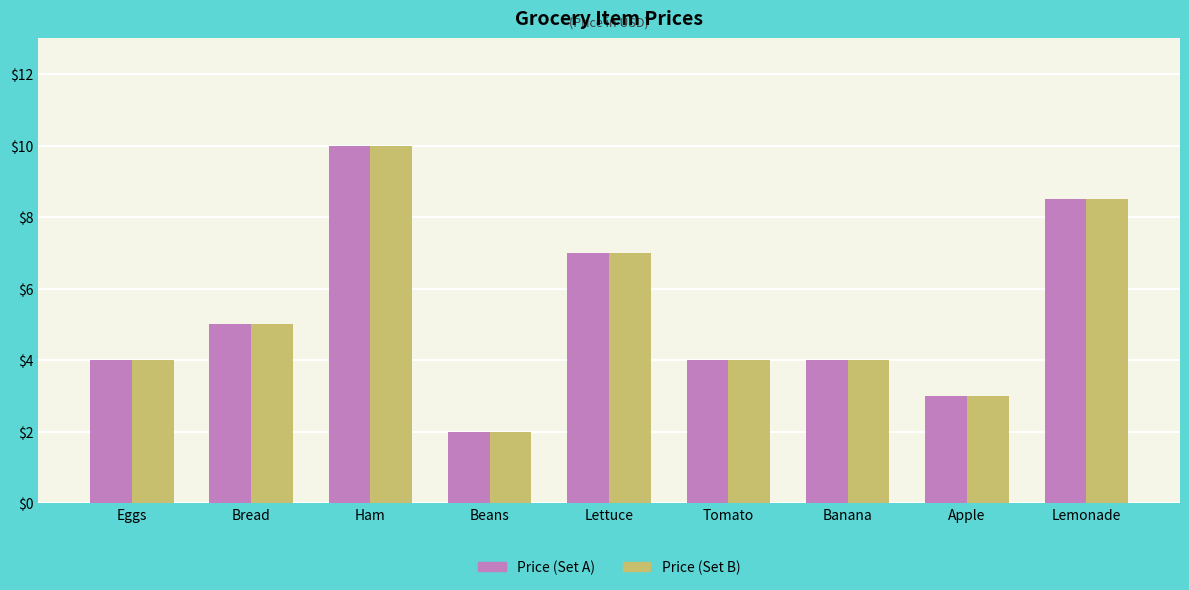

Reading right to left, list all the values displayed in this chart.

Price (Set A): Lemonade=8.5	Apple=3.0	Banana=4.0	Tomato=4.0	Lettuce=7.0	Beans=2.0	Ham=10.0	Bread=5.0	Eggs=4.0
Price (Set B): Lemonade=8.5	Apple=3.0	Banana=4.0	Tomato=4.0	Lettuce=7.0	Beans=2.0	Ham=10.0	Bread=5.0	Eggs=4.0